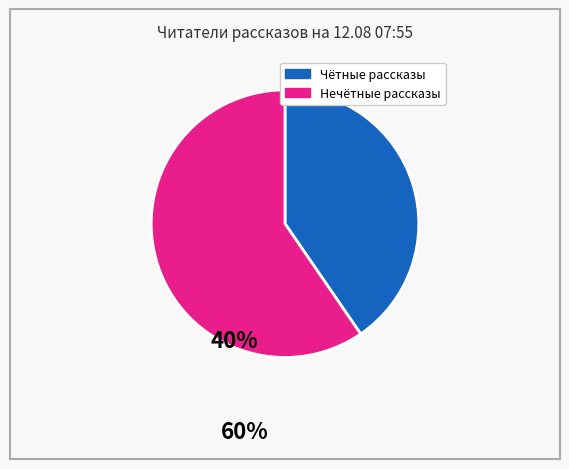

Does any single category account for the majority?

Yes